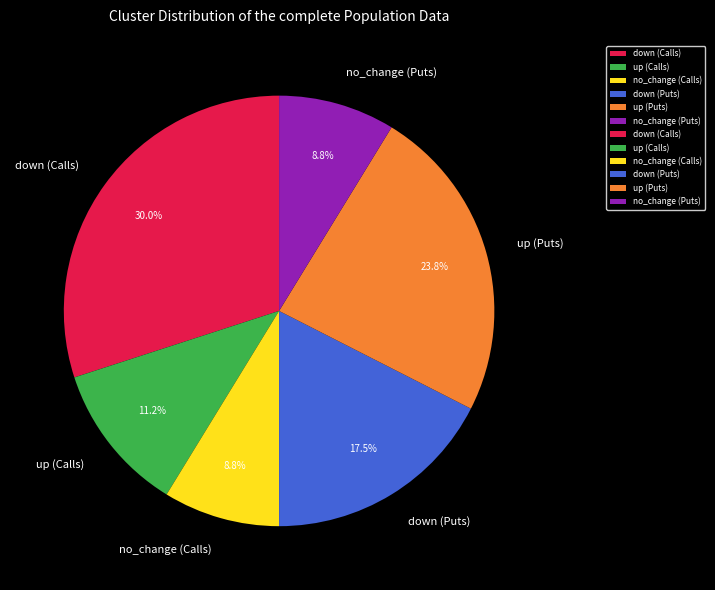

Combined, do up (Calls) and up (Puts) account for over 50%?

No